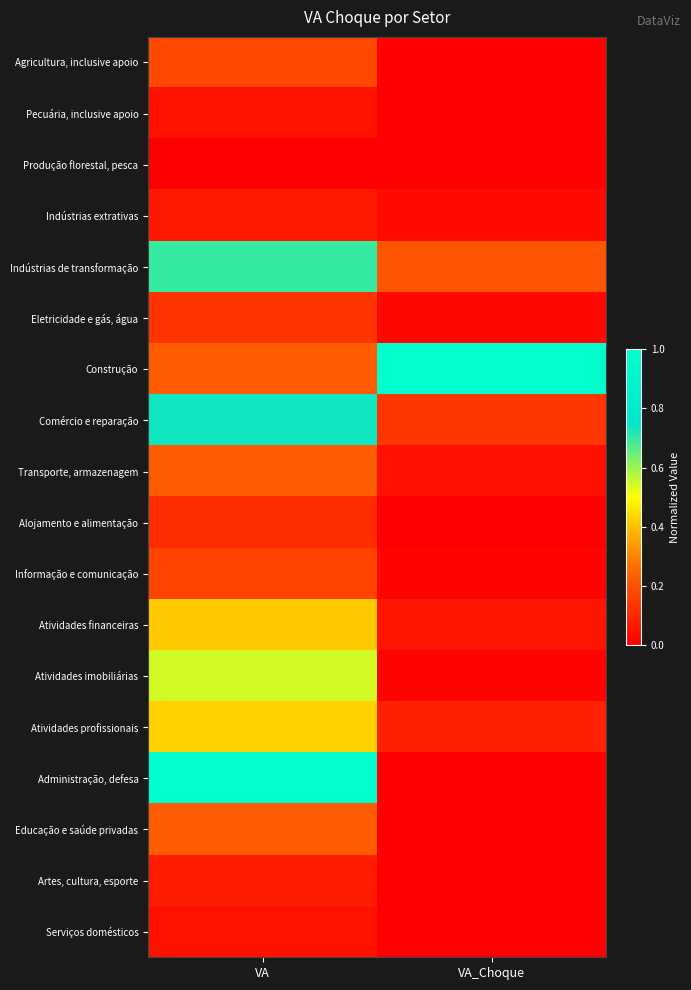

How many series are shown in this chart?

18